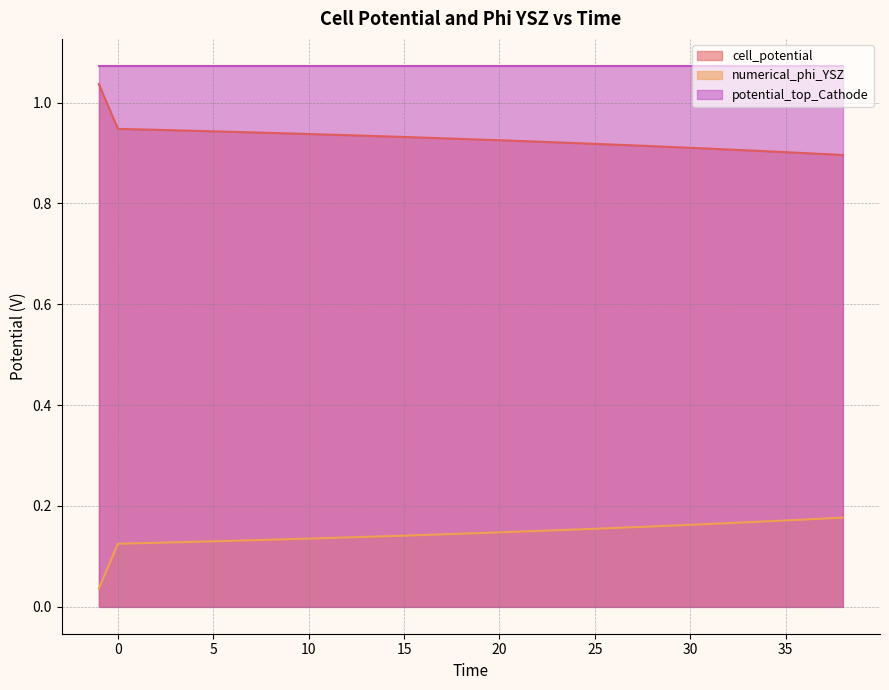

List the series in order of their overall mean, lowest first.

numerical_phi_YSZ, cell_potential, potential_top_Cathode